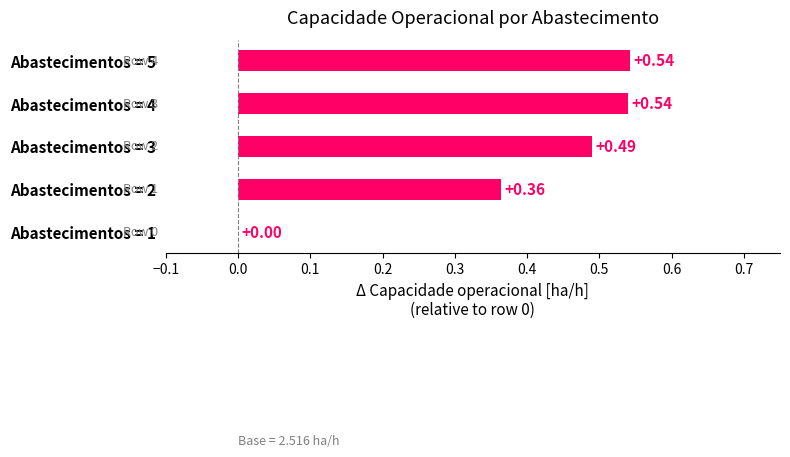

Between Abastecimentos = 2 and Abastecimentos = 4, which is larger?

Abastecimentos = 4